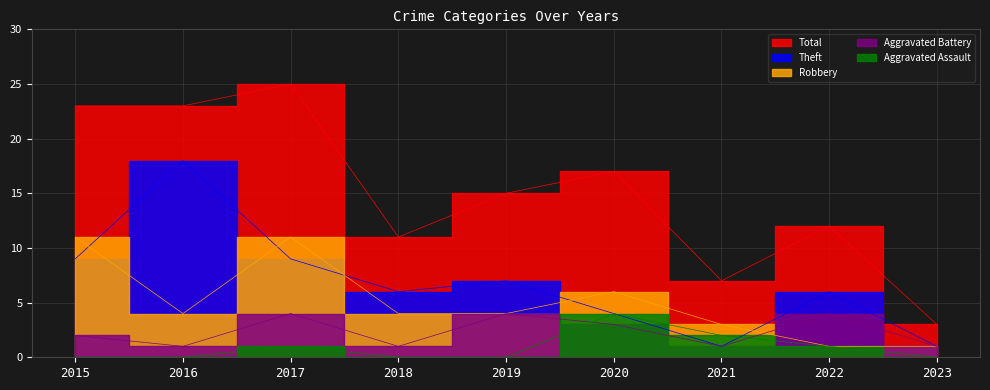

Where do Robbery and Theft first cross each other?

2015 and 2016